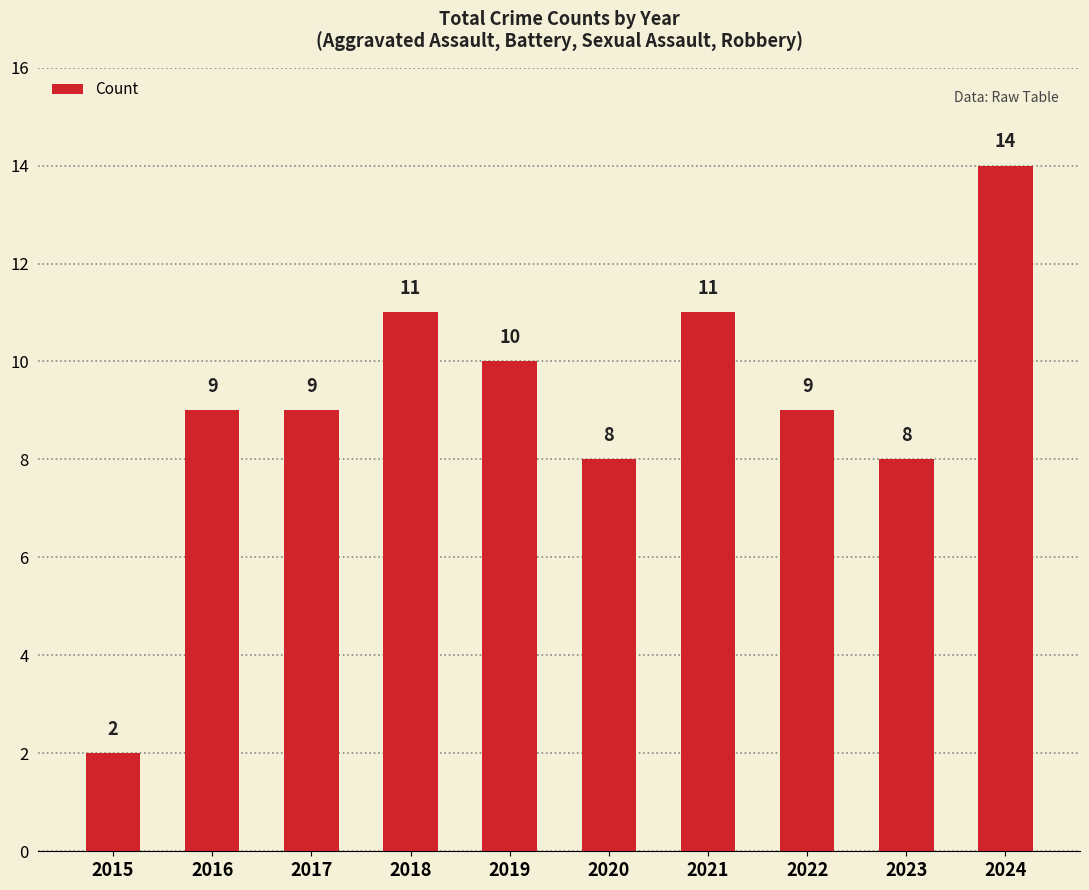

What value does the data have at 2022, to the nearest 5?

10